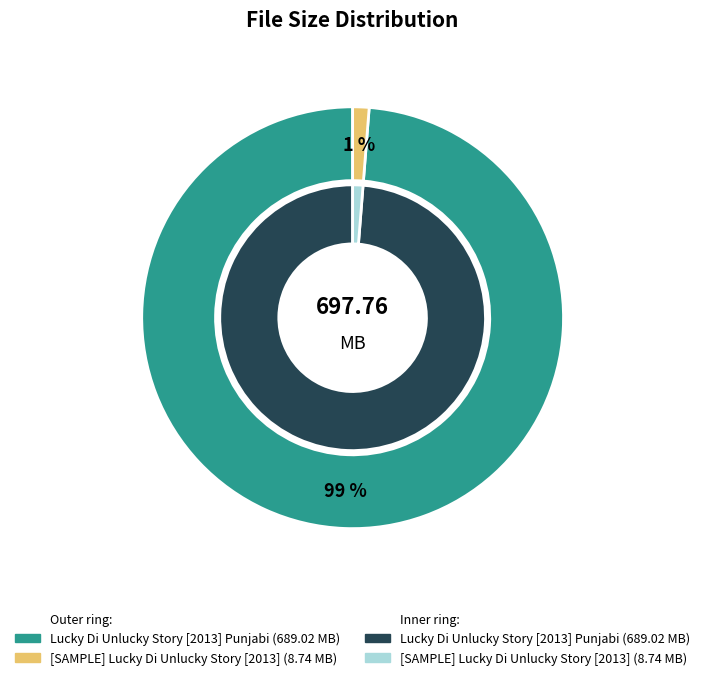

What percentage is the [SAMPLE] Lucky Di Unlucky Story [2013] slice, to the nearest percent?

1%